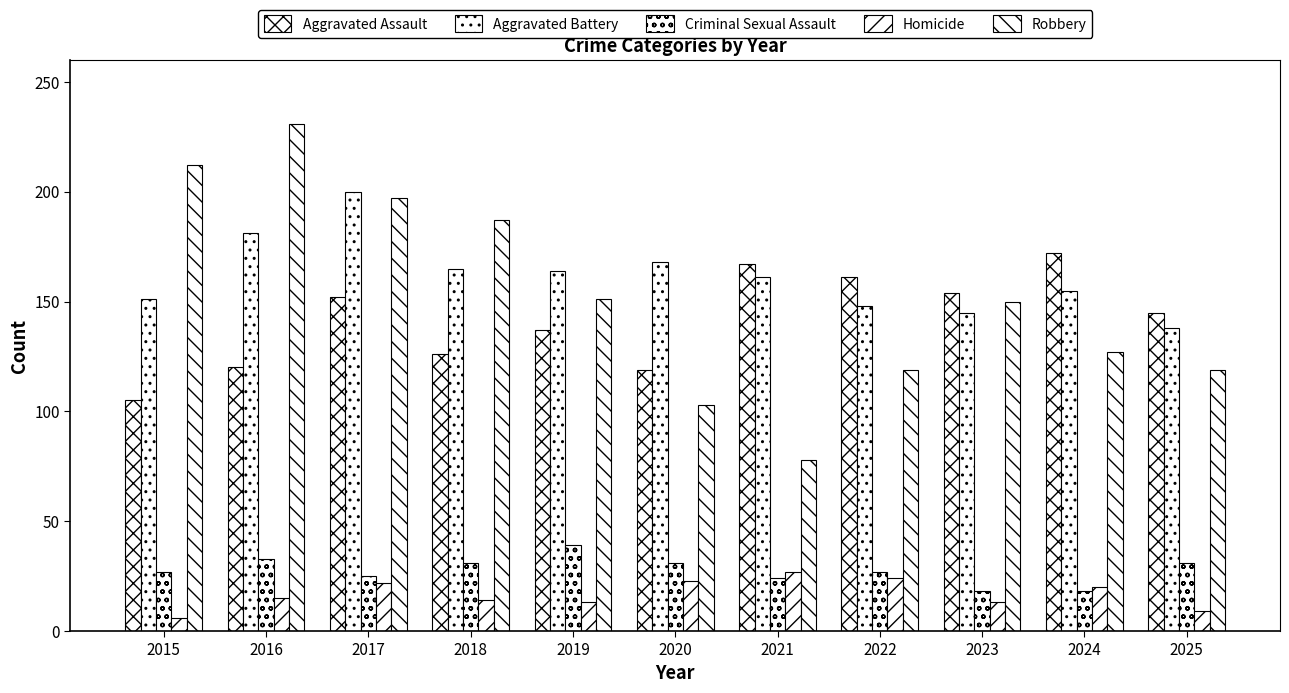

How many bars are there in total?

55